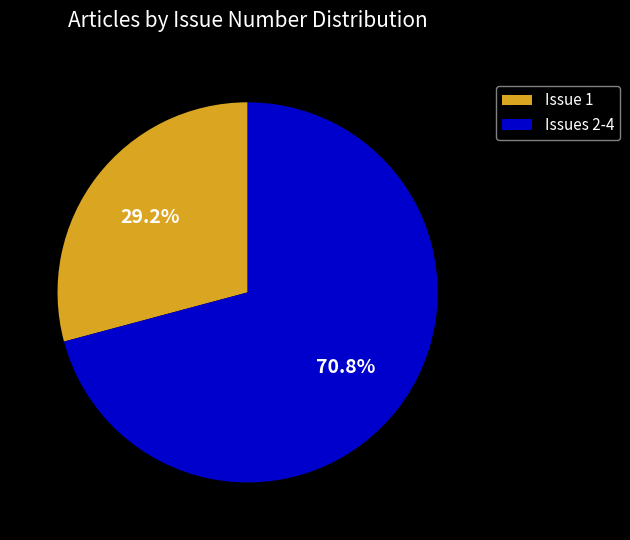

Approximately how many times larger is the value at Issues 2-4 compared to Issue 1?

2.4